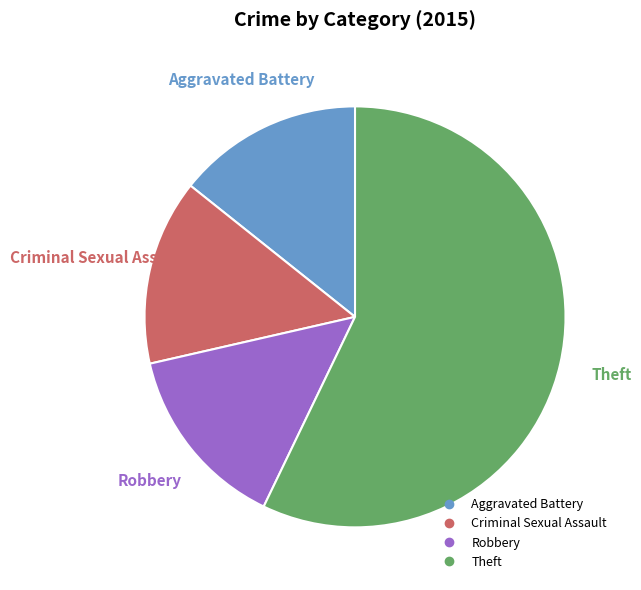

To the nearest percent, what is the difference between the largest and smallest slice percentages?

43%